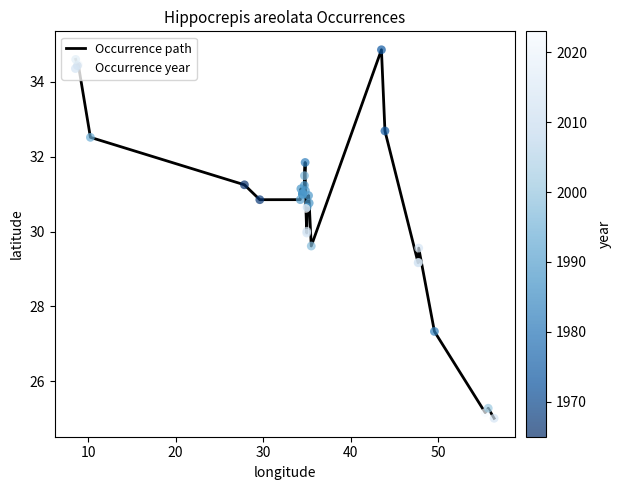

What is the smallest value displayed?

25.0